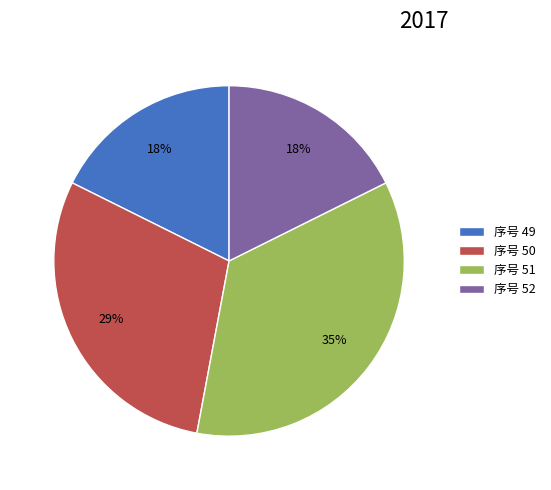

Which slice is the largest?

序号 51